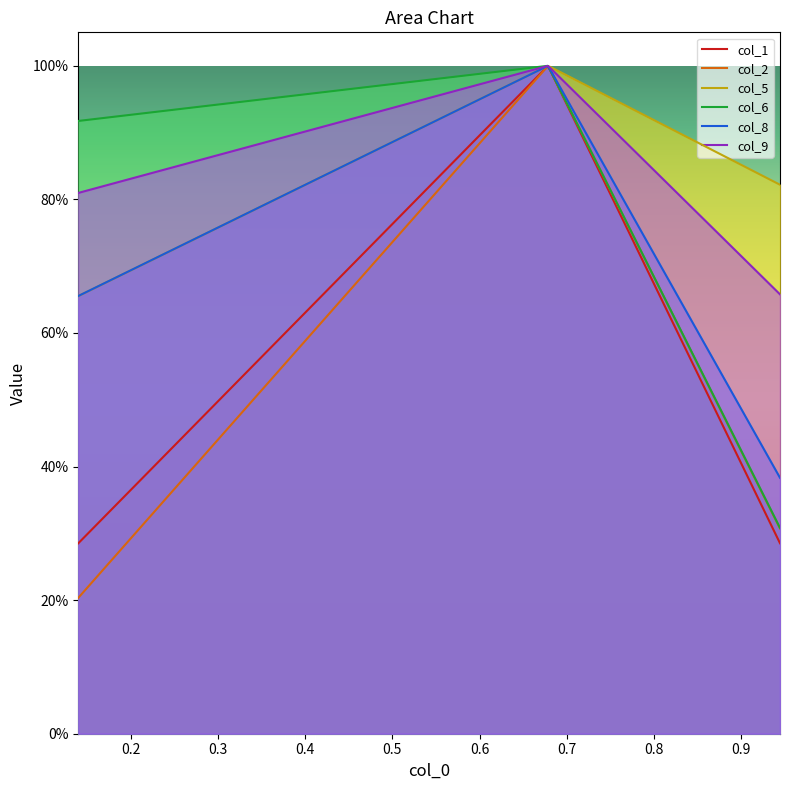

Which category has the highest value across all series?

1